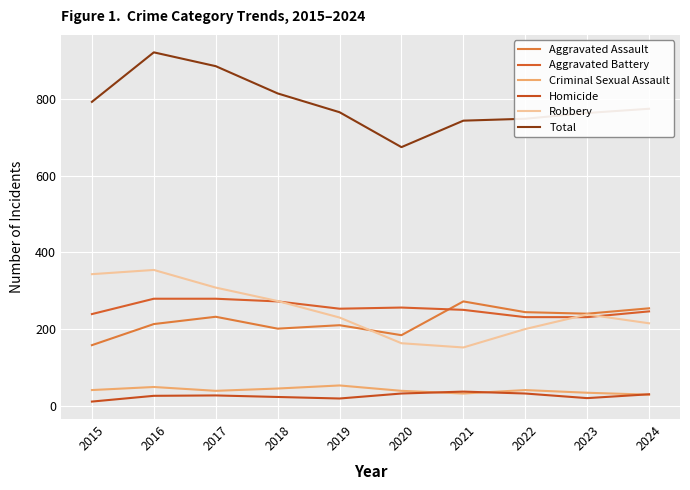

What is the difference between the Aggravated Battery values at 2021 and 2023?

19